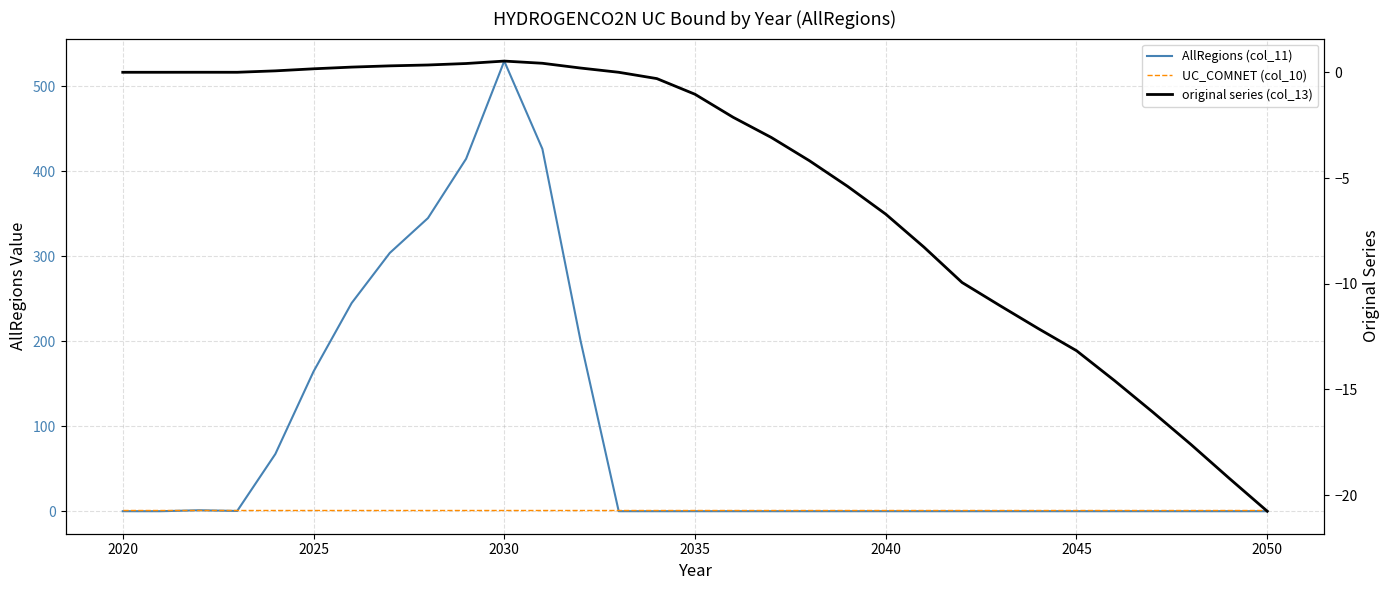

At how many categories does at least one series exceed 53?

9